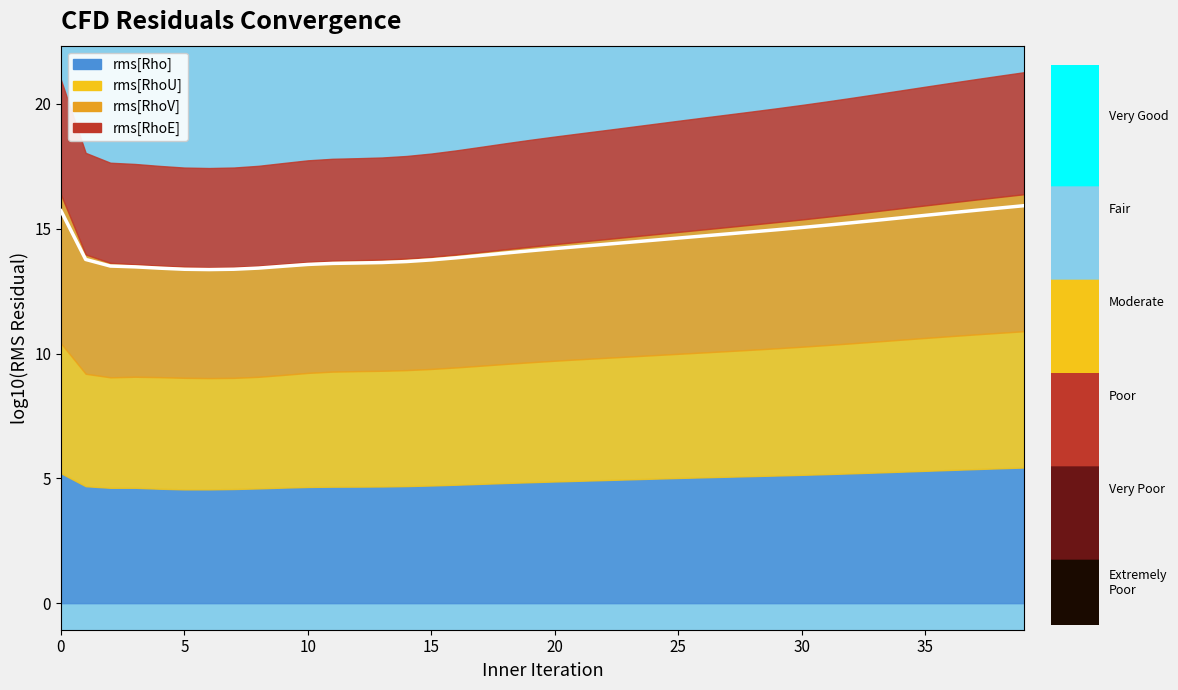

Which series changed the most between 18 and 22?

rms[RhoV]